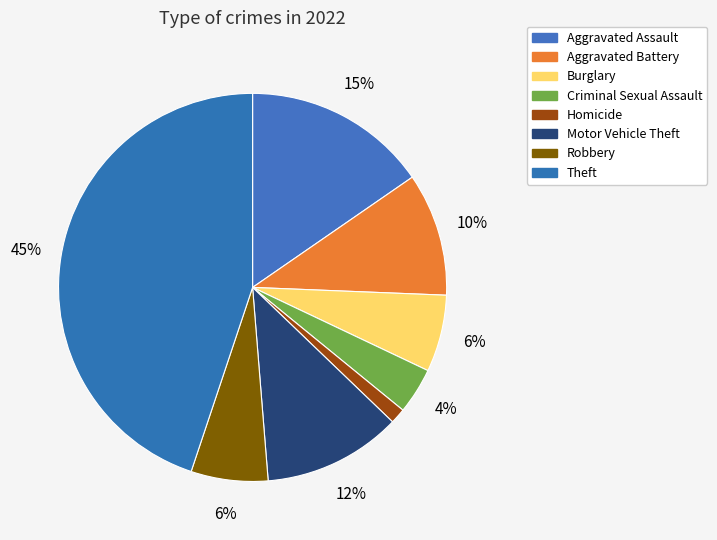

Is it true that Motor Vehicle Theft is 3% of the pie?

False